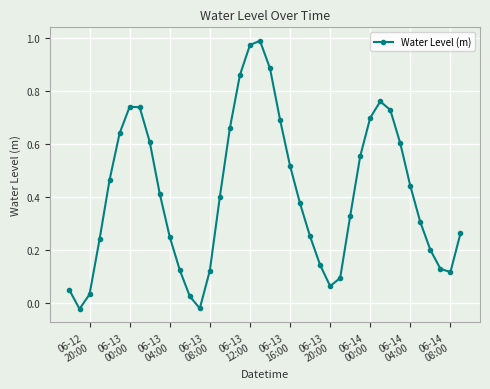

True or false: the data has more than 2 interior local peaks.

True